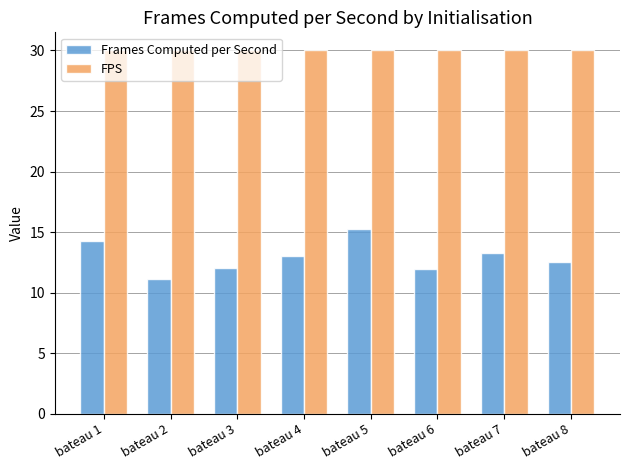

The value of FPS at bateau 7 is 42.2. True or false?

False